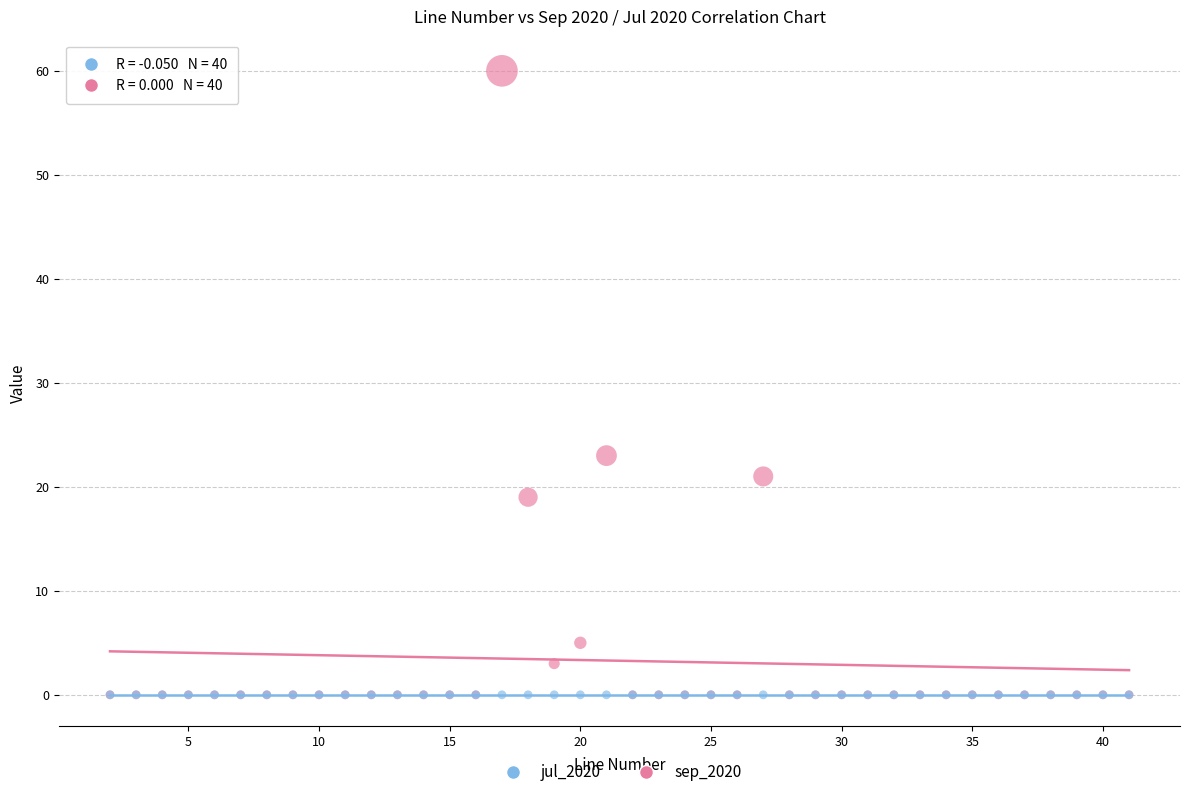

Across all series, what Y value is closest to 30?

23